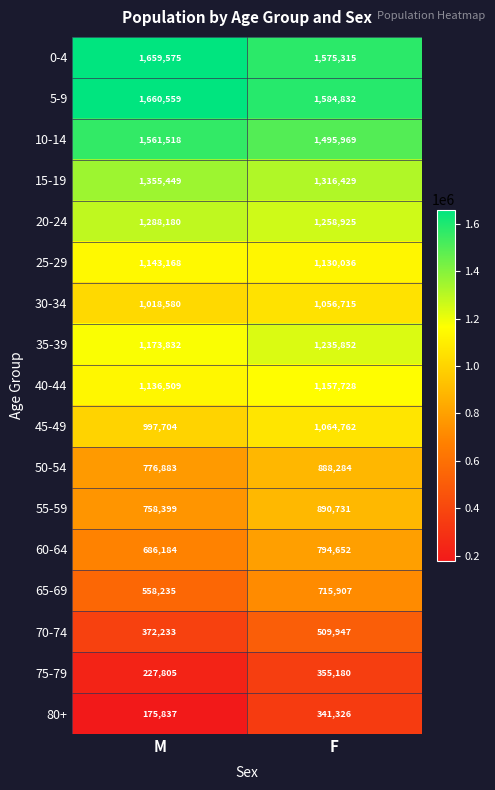

At which category is the sum across all series the highest?

F